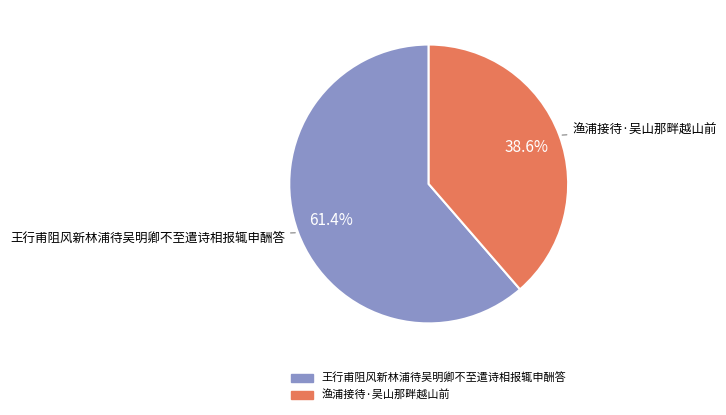

Which category has the biggest portion of the pie?

王行甫阻风新林浦待吴明卿不至遣诗相报辄申酬答